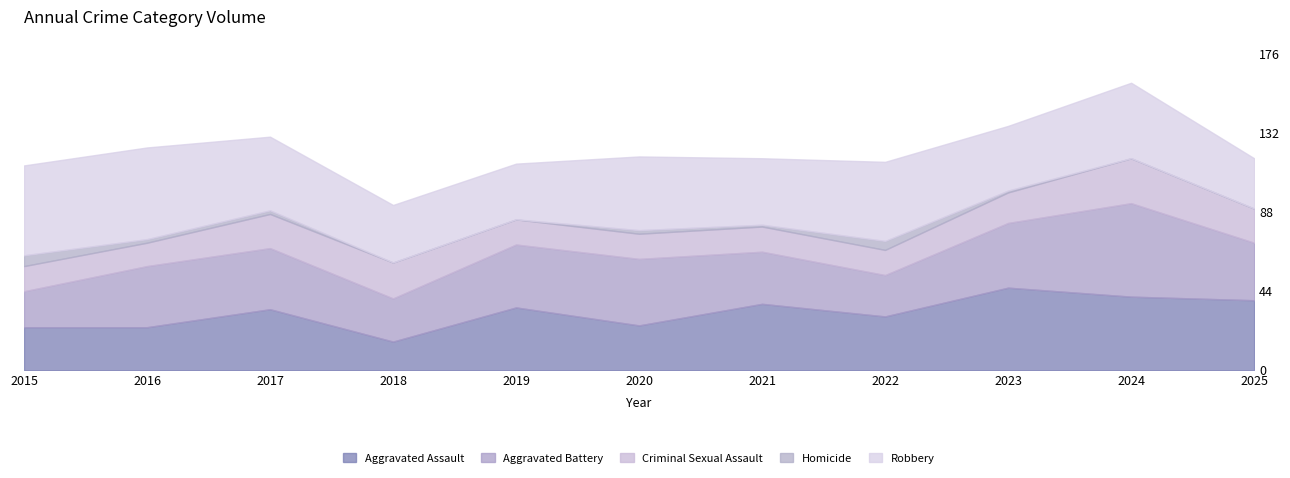

At how many categories does at least one series exceed 47?

3